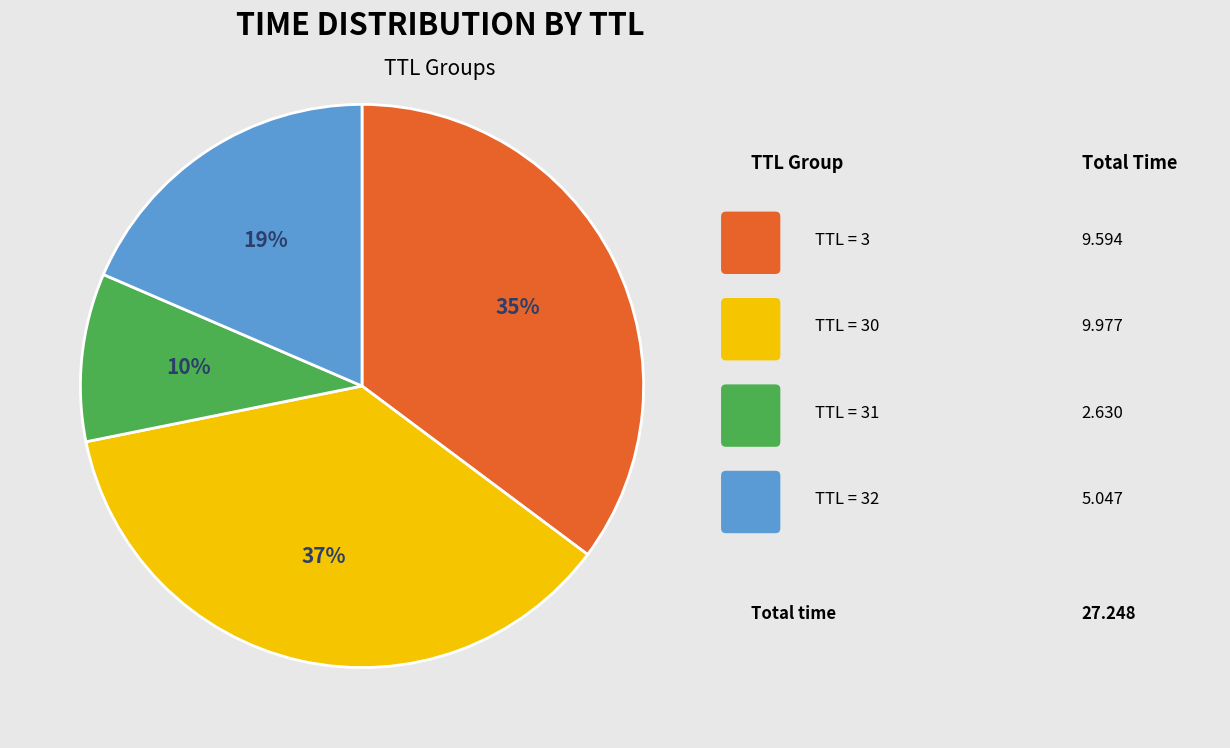

Is there a majority slice in this chart?

No